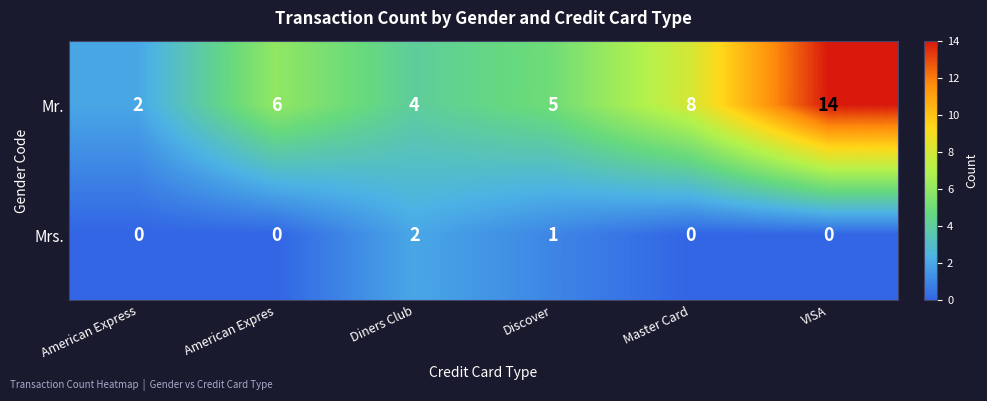

The Mrs. series shows 3 at Diners Club. True or false?

False